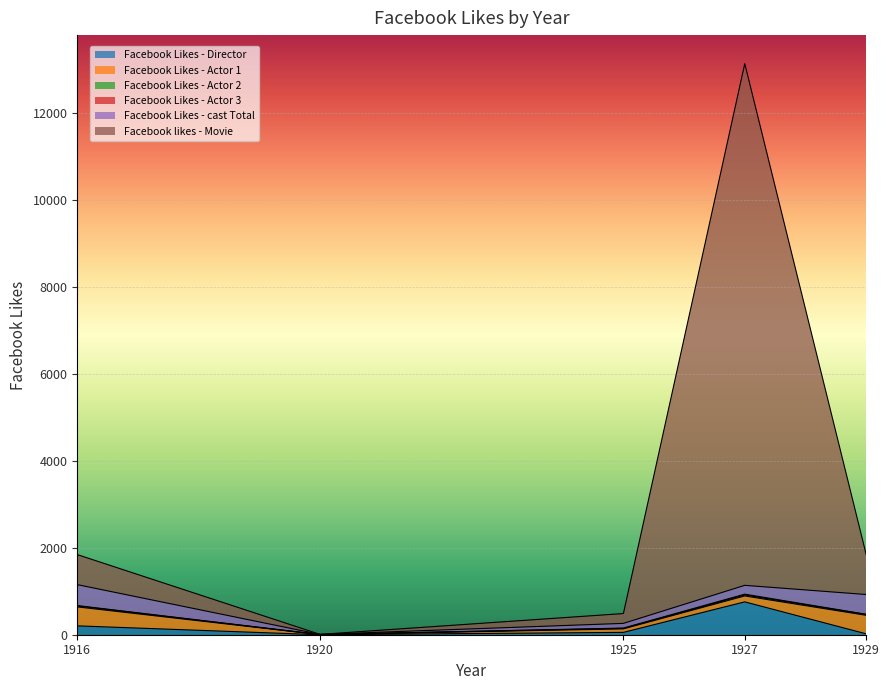

What is the value of the Facebook Likes - Actor 3 point at the 5th from the left?

3